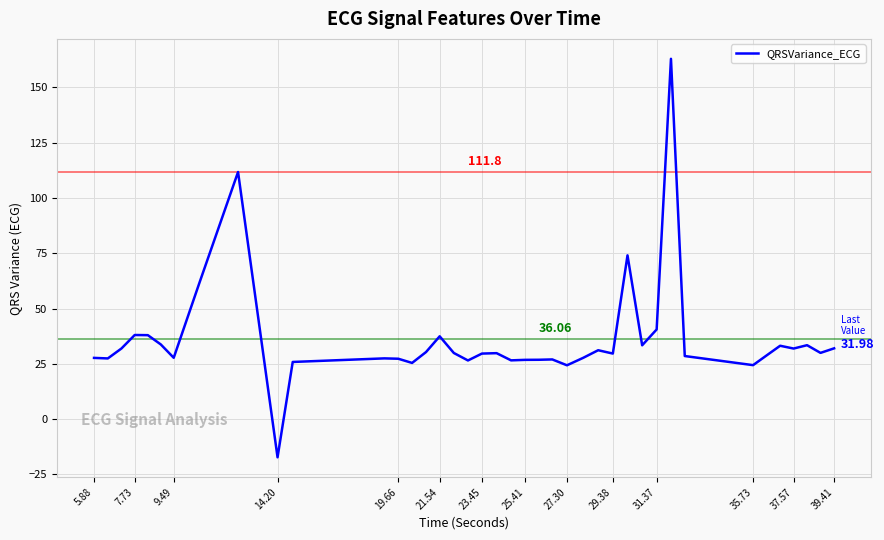

What is the difference between the maximum and minimum values?

180.3